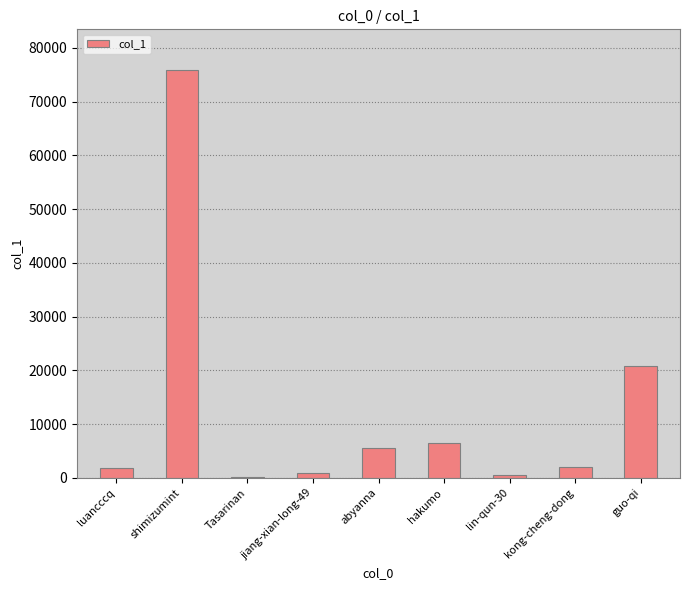

Does the chart contain stacked bars?

No